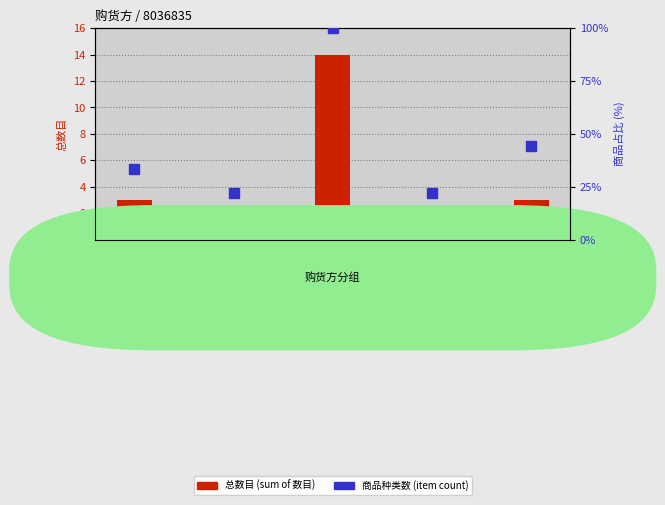

Which series has the largest total across all categories?

商品种类 (item count)